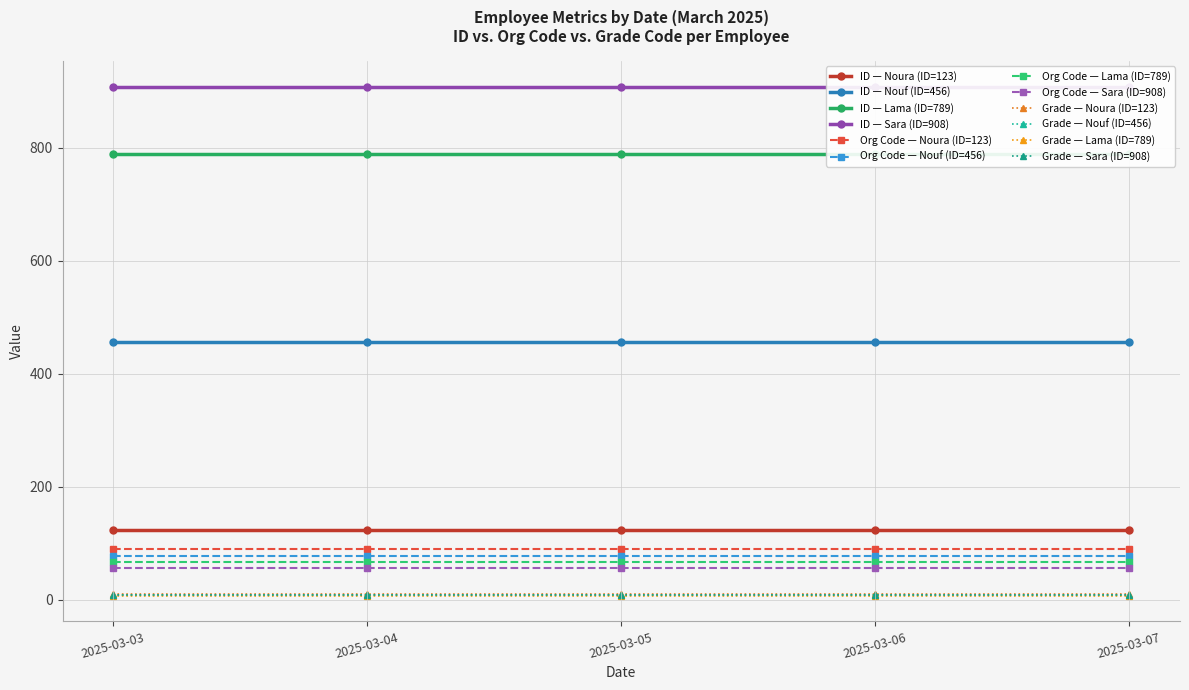

Reading left to right, list all the values displayed in this chart.

ID: 123	123	123	123	123	456	456	456	456	456	789	789	789	789	789	908	908	908	908	908
org code: 90	90	90	90	90	78	78	78	78	78	67	67	67	67	67	56	56	56	56	56
Grade Code: 11	11	11	11	11	9	9	9	9	9	7	7	7	7	7	8	8	8	8	8